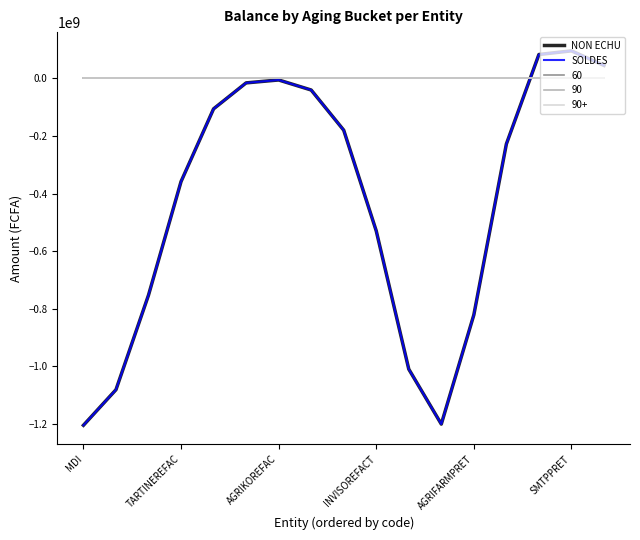

Does the chart display data point markers on the line(s)?

No